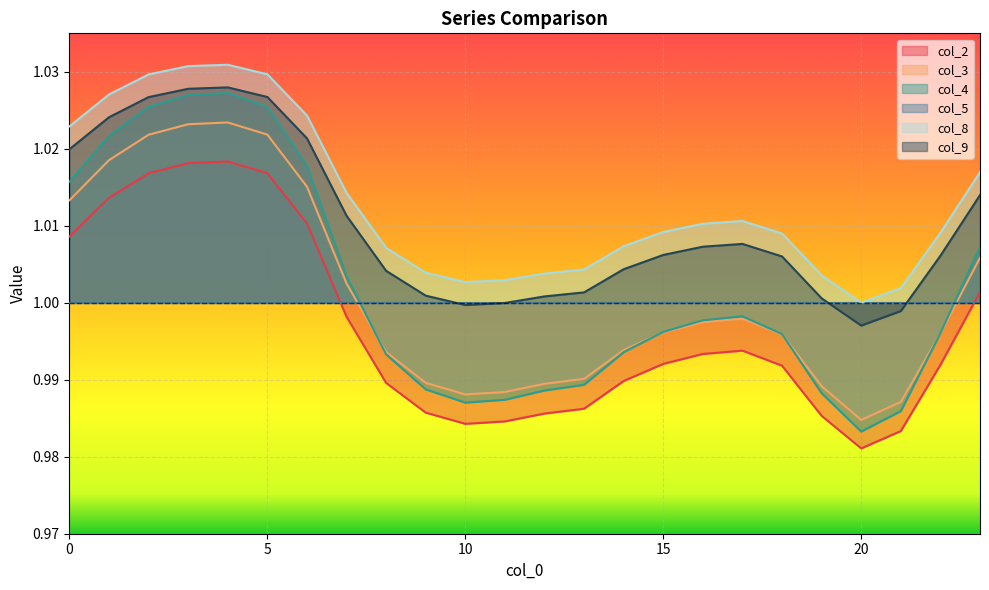

Does the chart display data point markers on the line(s)?

No